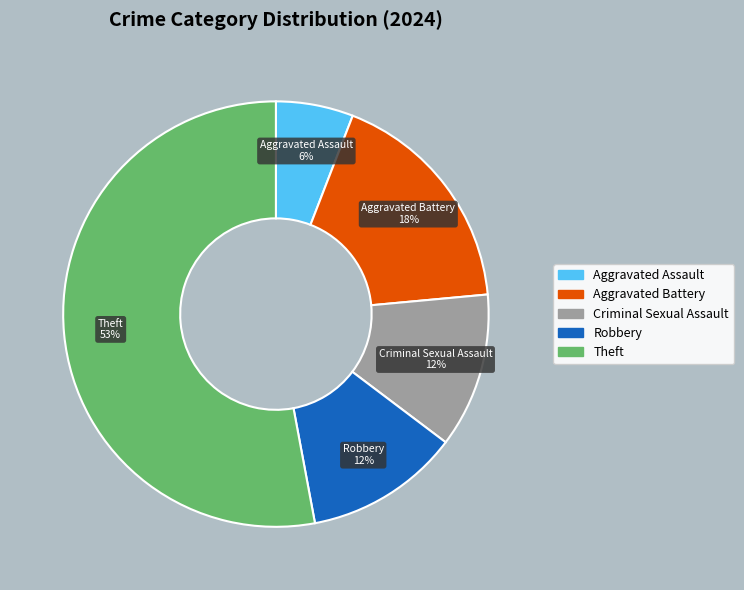

To the nearest percent, what is the difference between the Aggravated Assault and Aggravated Battery slice percentages?

12%